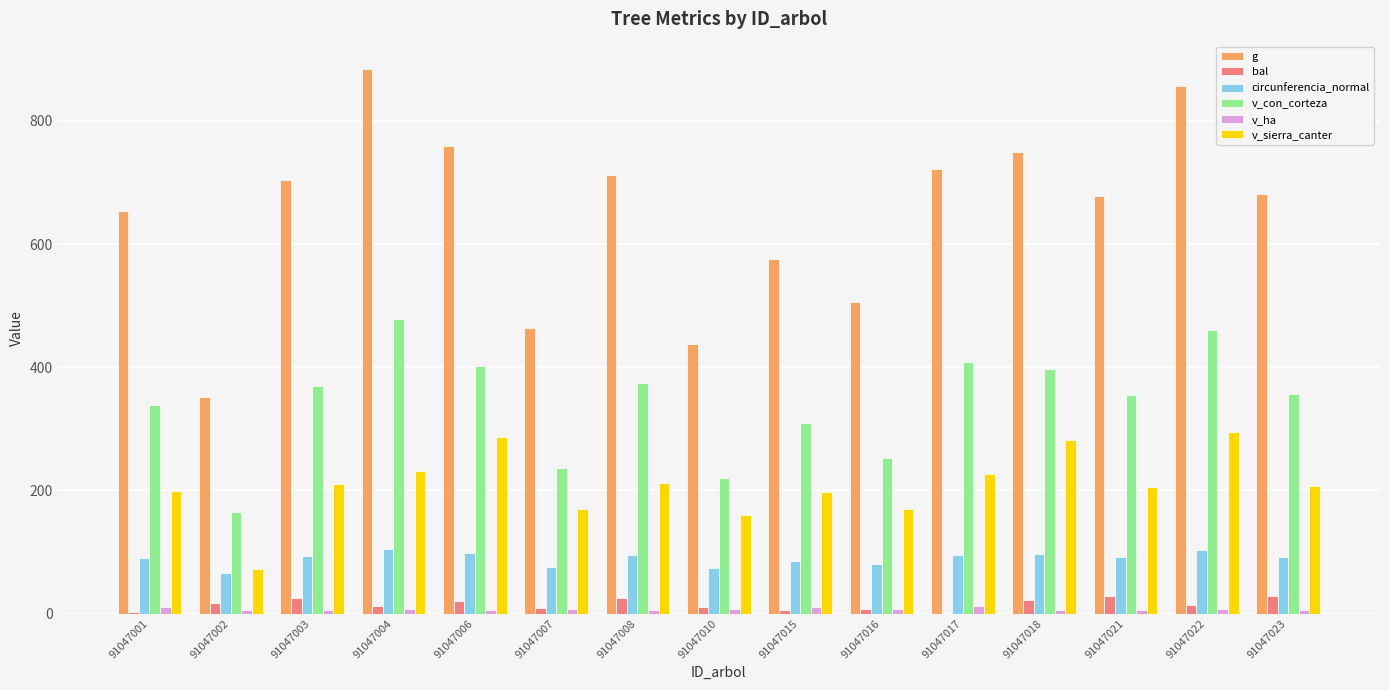

The value of g at 91047021 is 901.6. True or false?

False